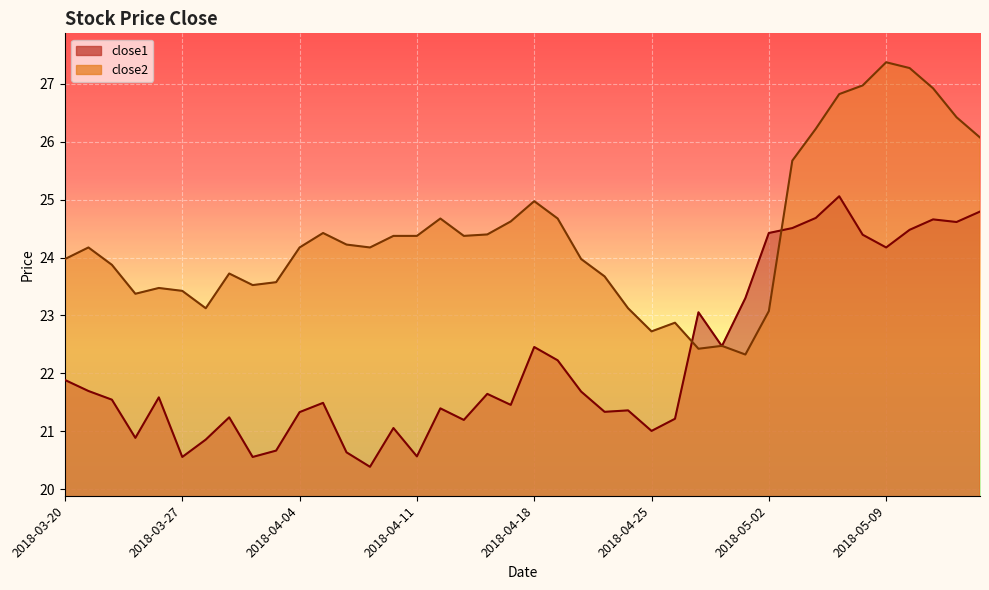

What is the sum of all close2 values?

976.2